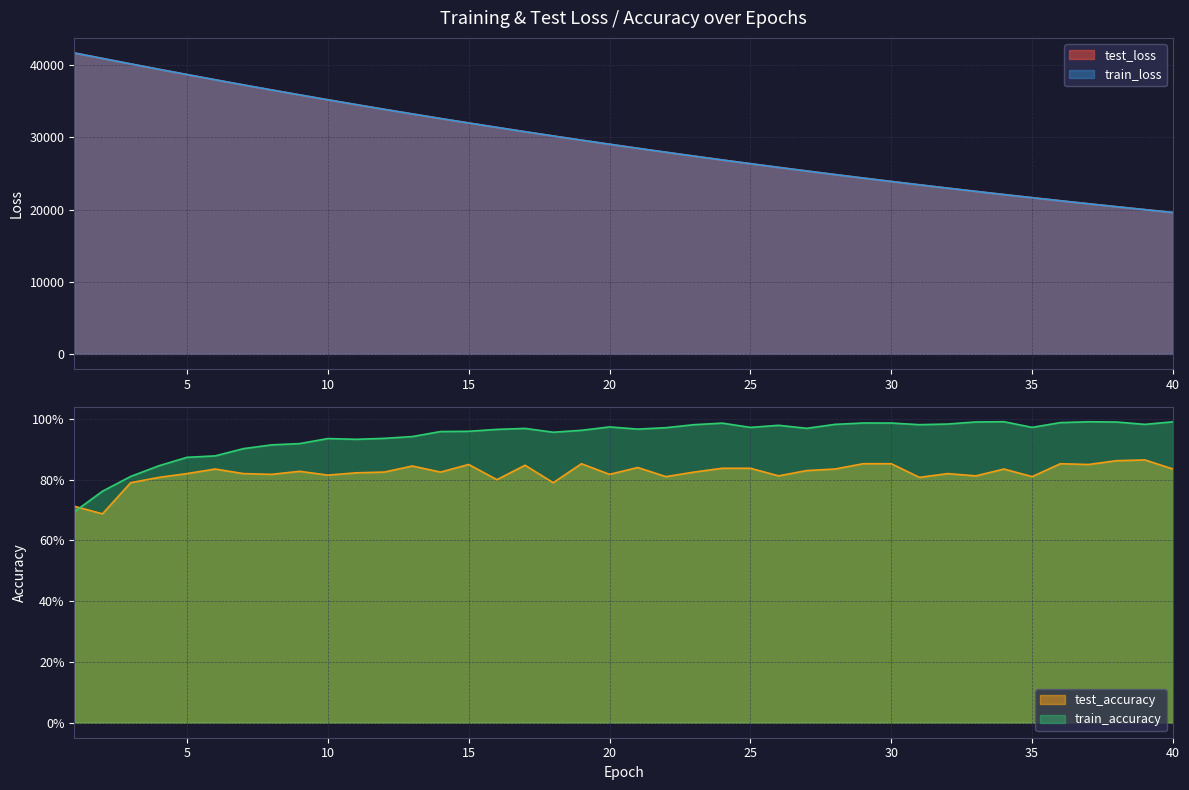

Between 2 and 28, which series saw the biggest shift?

train_loss